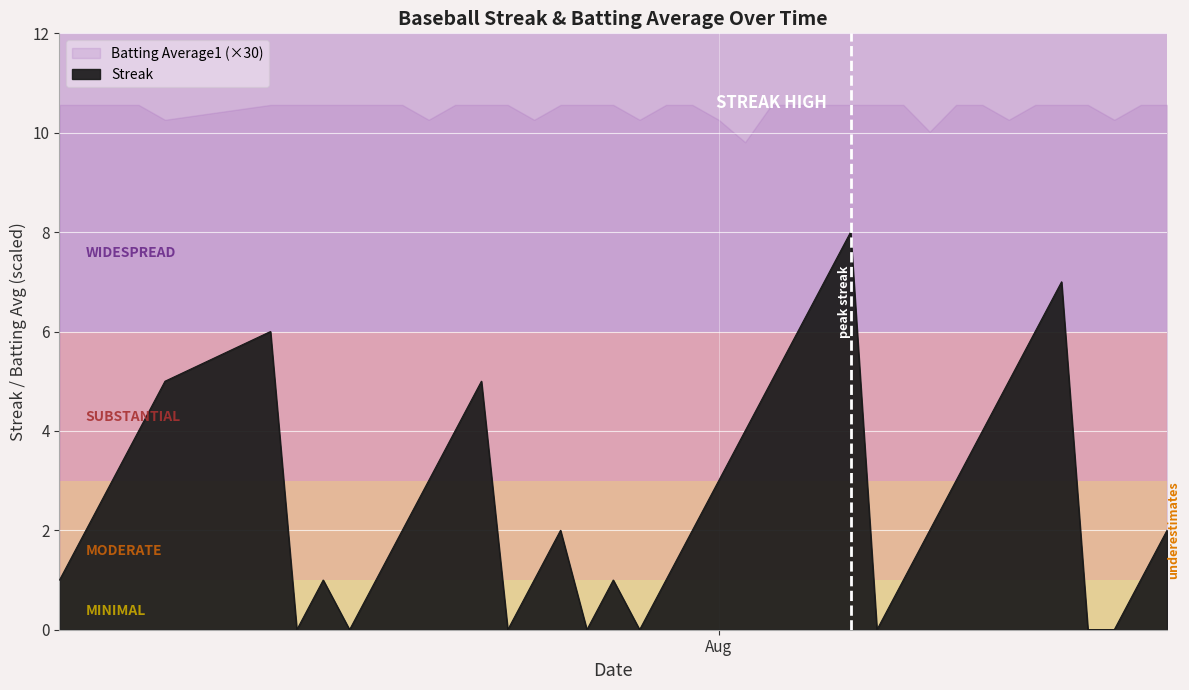

What is the change in value from 2010-08-07 to 2010-08-14?

+7